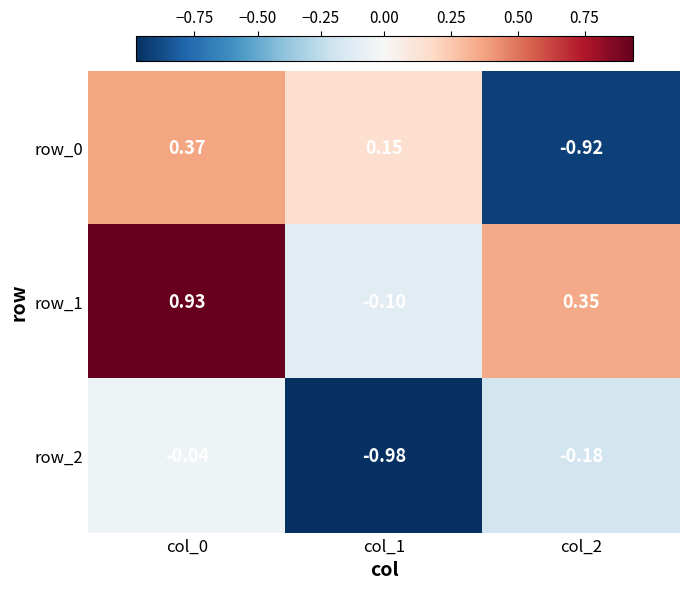

Is the value of row_2 at col_0 greater than the value of row_0 at col_1?

No